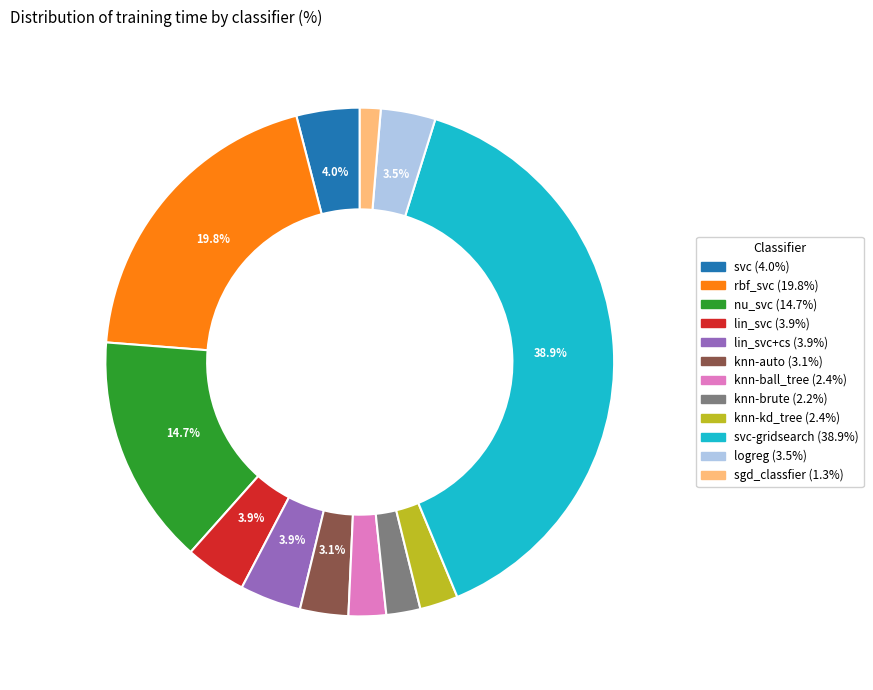

Does any single category account for the majority?

No